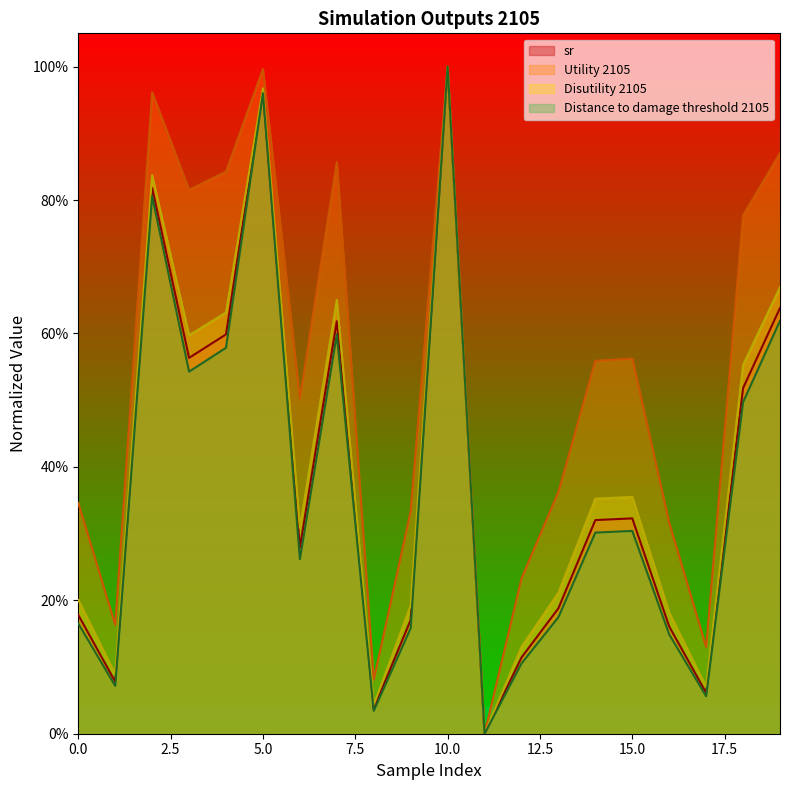

Which series has the largest total across all categories?

Utility 2105